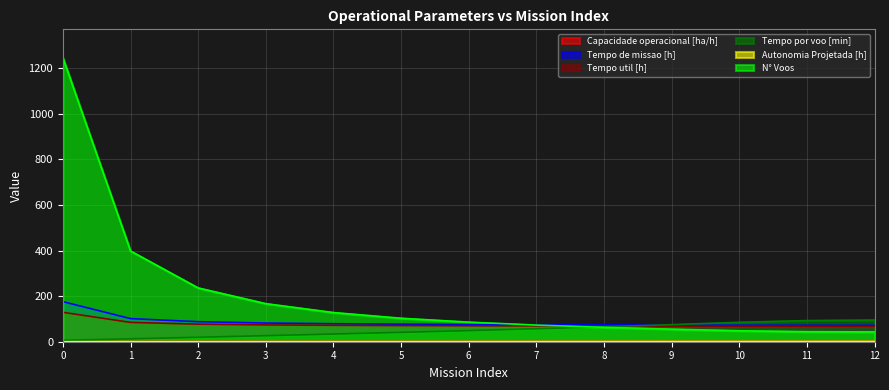

Which series has the largest total across all categories?

N° Voos